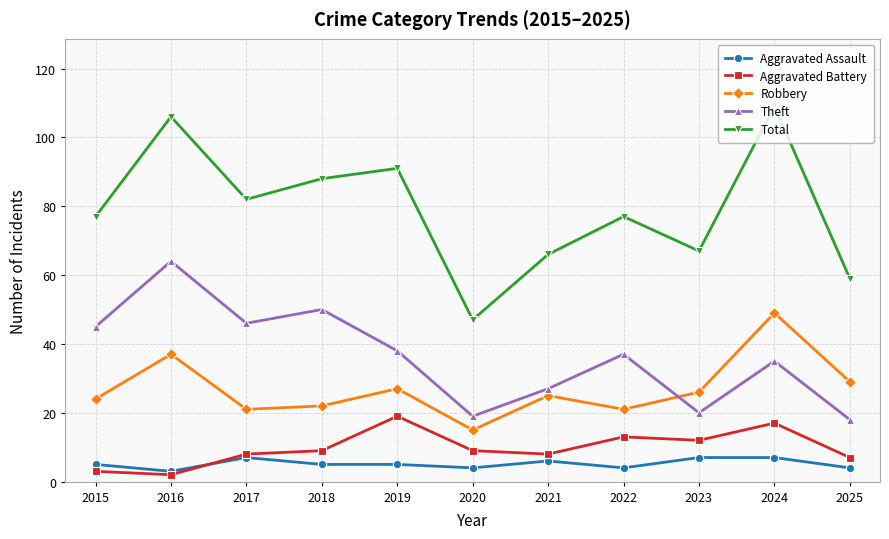

Rank the series by their maximum value, from lowest to highest.

Aggravated Assault, Aggravated Battery, Robbery, Theft, Total